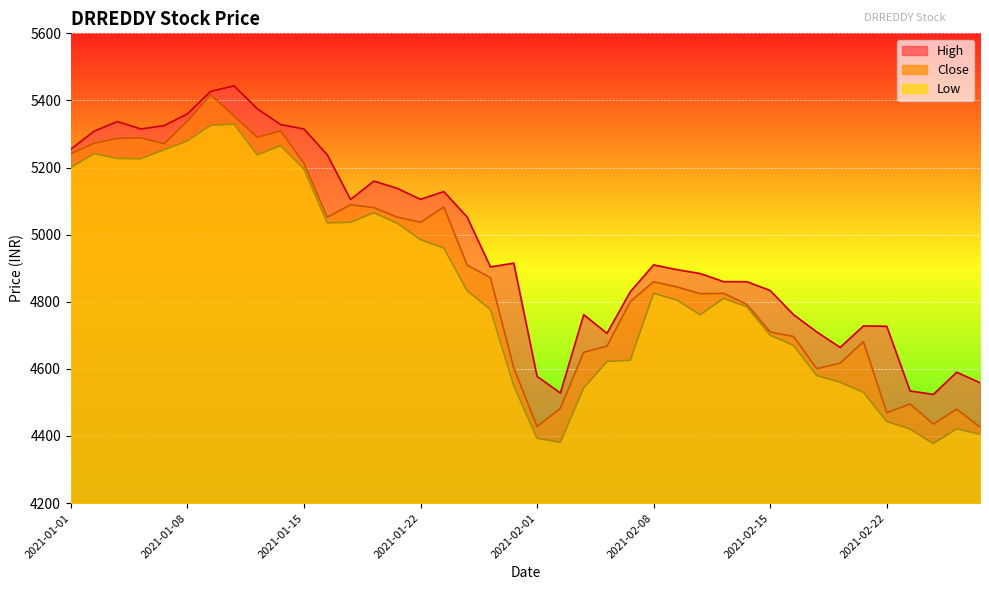

Rank the series by their maximum value, from highest to lowest.

High, Close, Low